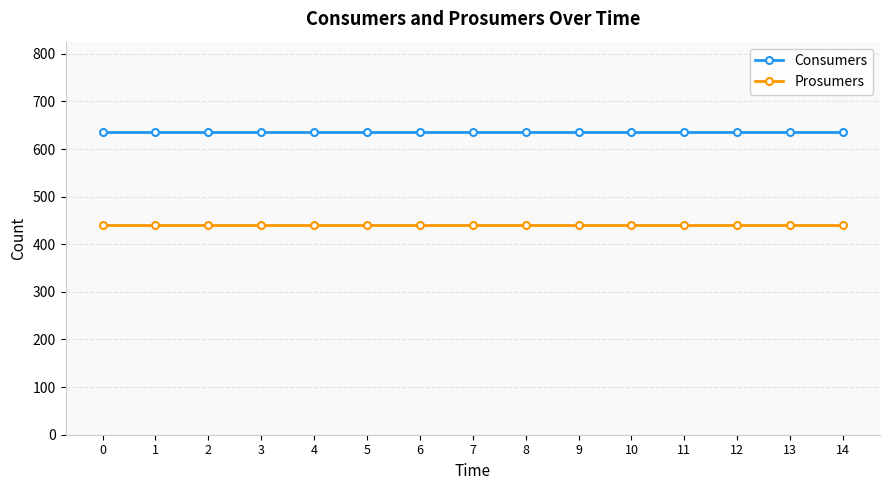

True or false: Prosumers has a value of 440 at 11.

True